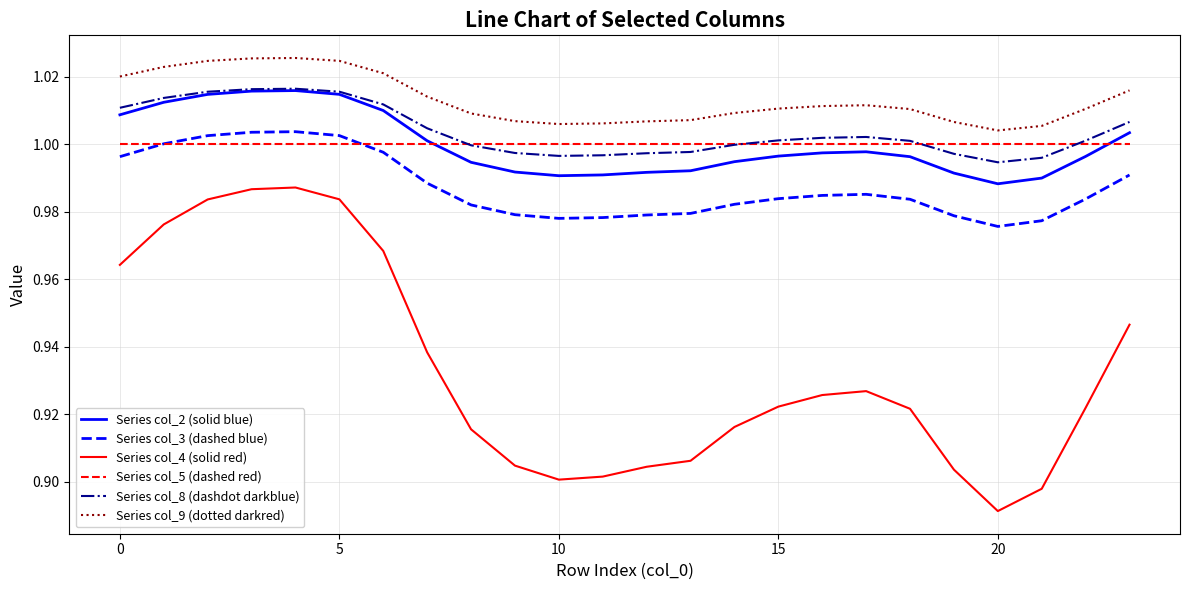

Which series has the largest total across all categories?

Series col_9 (dotted darkred)